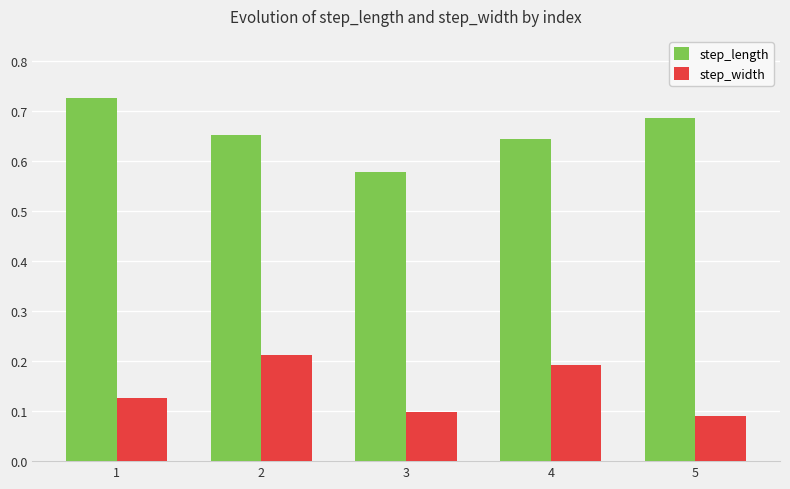

Which series has the widest spread of values?

step_length